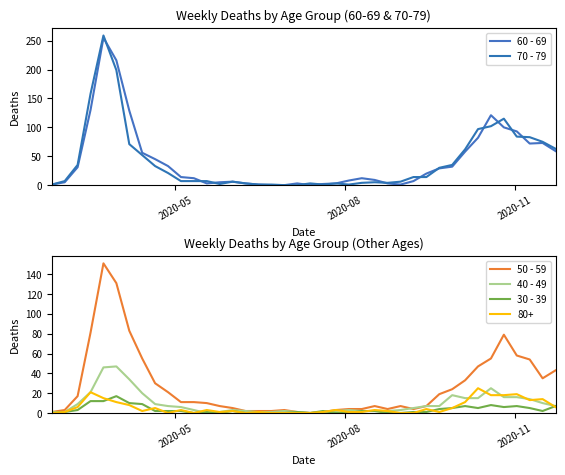

What is the difference between the maximum and minimum values in the 60 - 69 series?

255